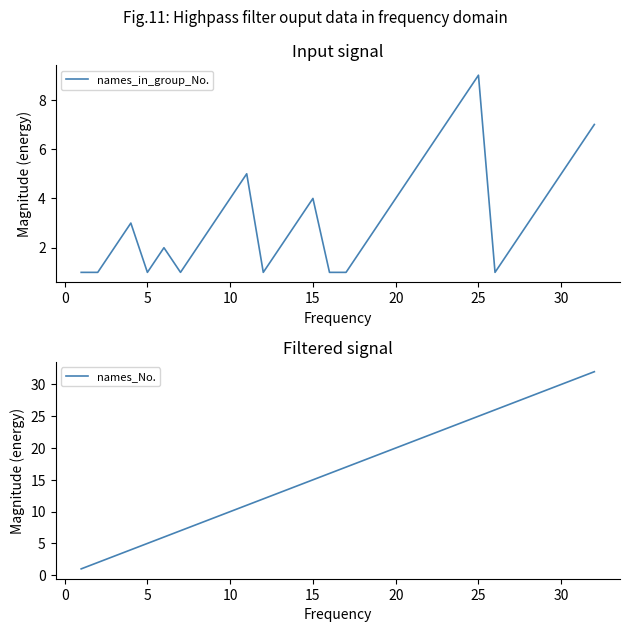

How many lines are shown in the chart?

2